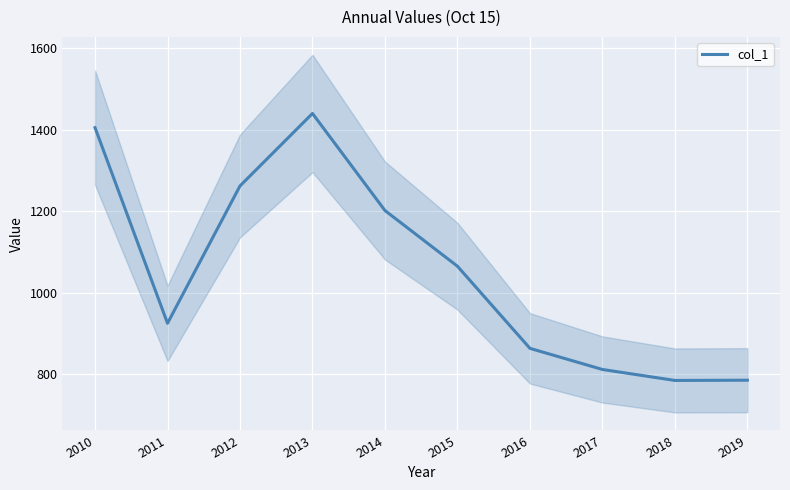

How many points are lower than both their immediate neighbors (excluding endpoints)?

2